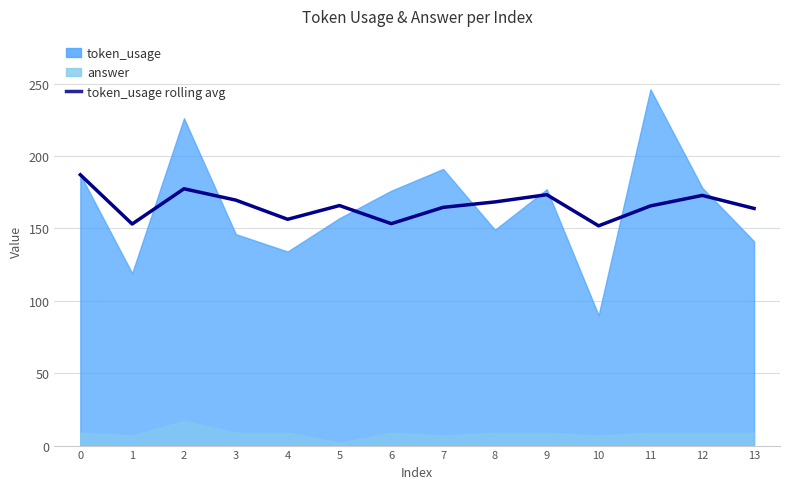

What is the highest value of the token_usage rolling avg series?

187.0